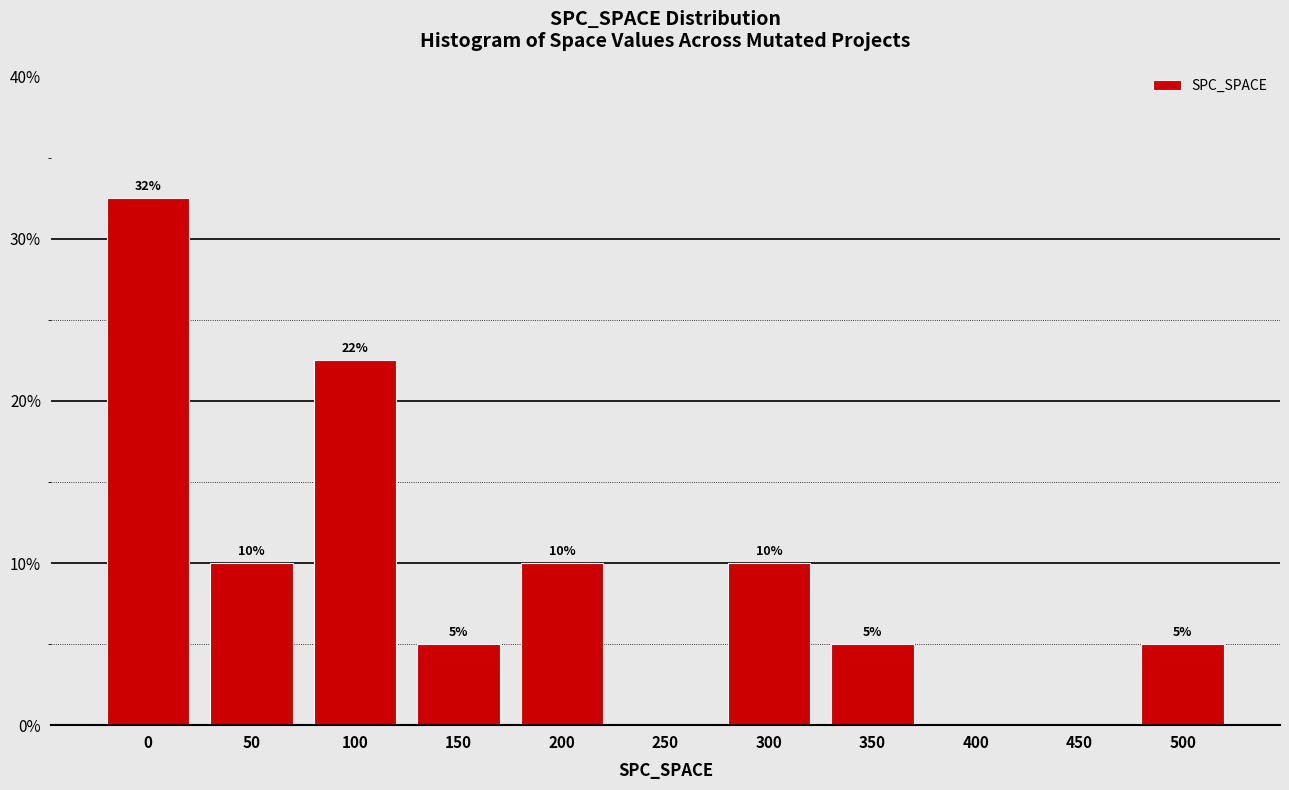

The value at 500 is 2.2. True or false?

False